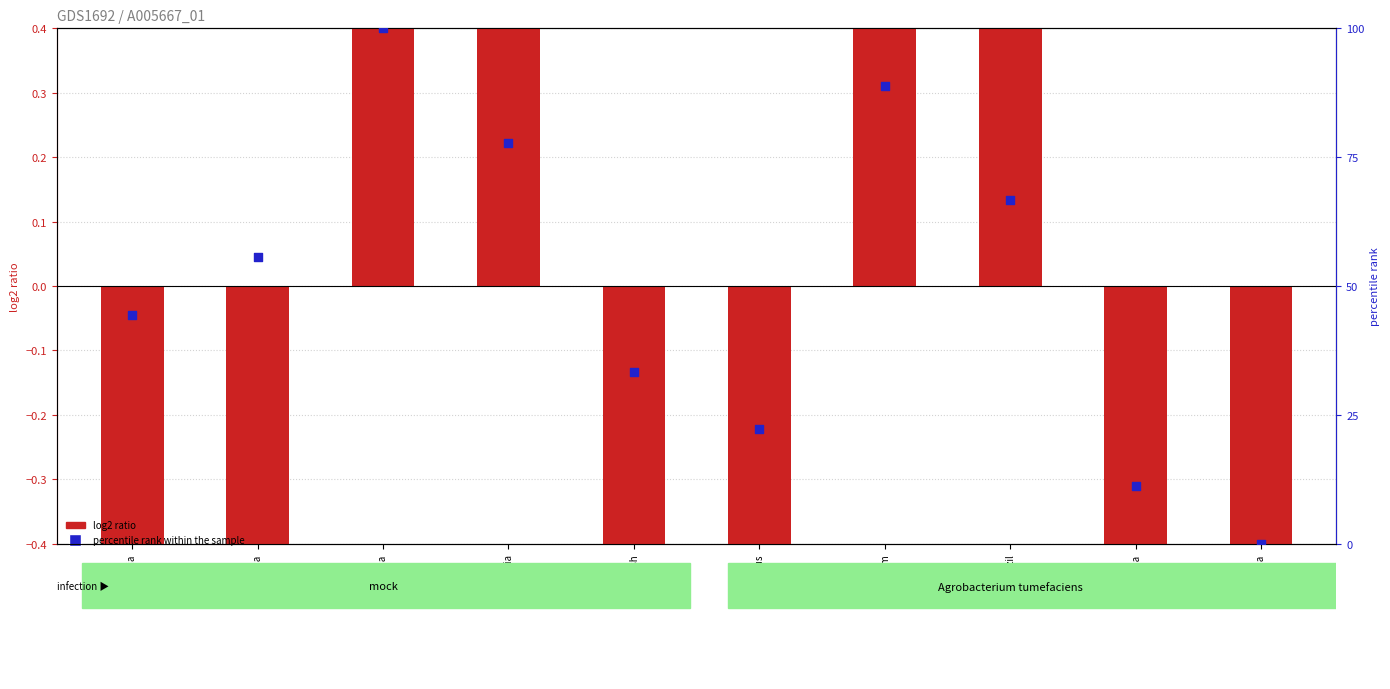

What are all the series names shown in the legend?

log2 ratio, percentile rank within the sample